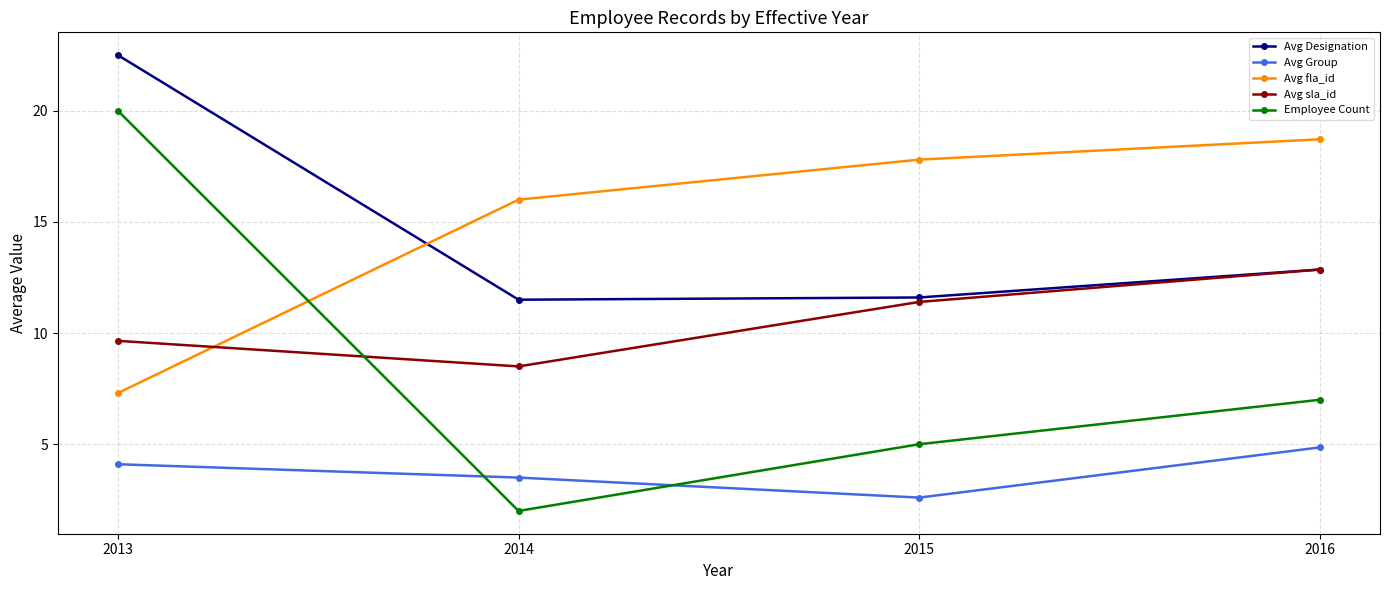

Is the value of Avg sla_id at 2013 greater than the value of Employee Count at 2015?

Yes